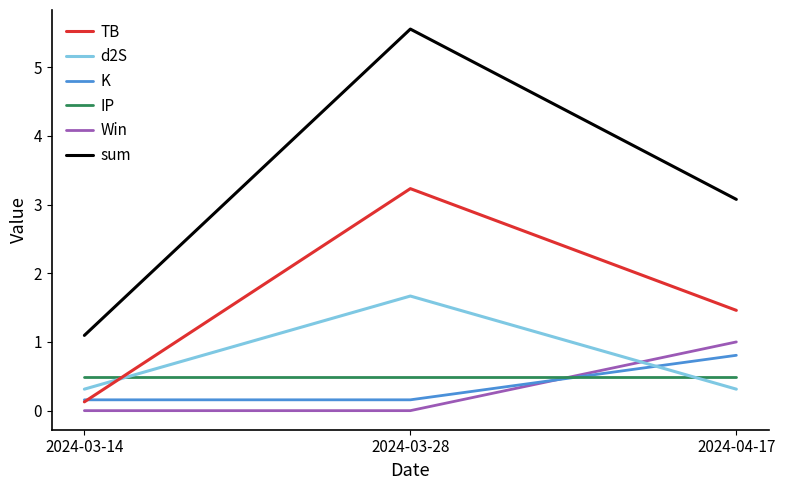

What is the maximum value shown in the chart?

5.6